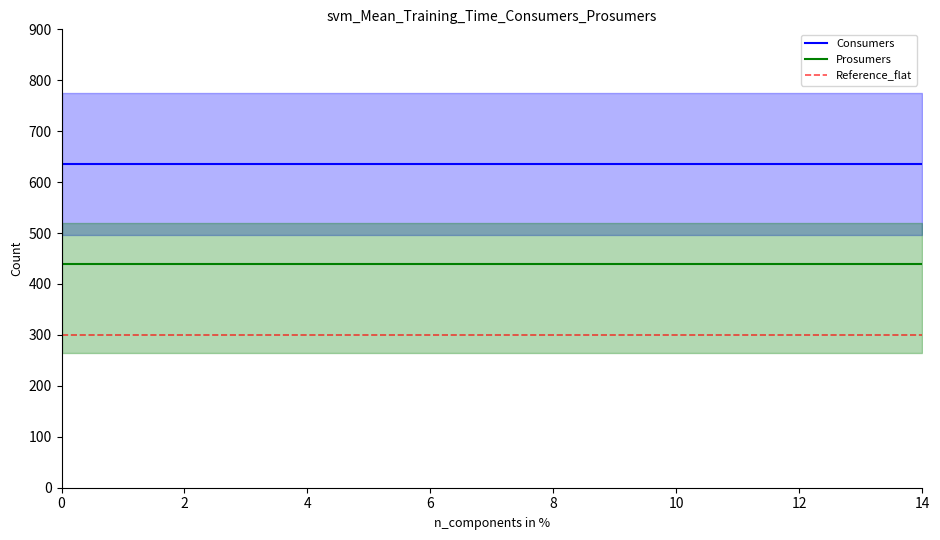

How many distinct data groups are displayed?

3